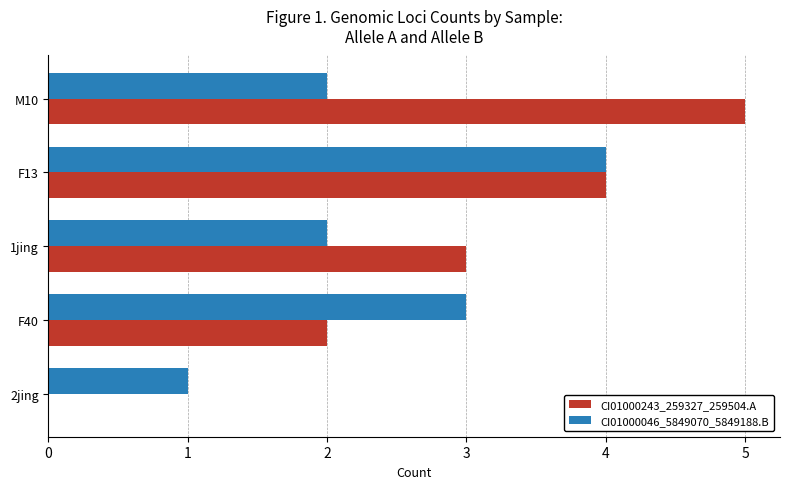

What is the total value across all series at M10?

7